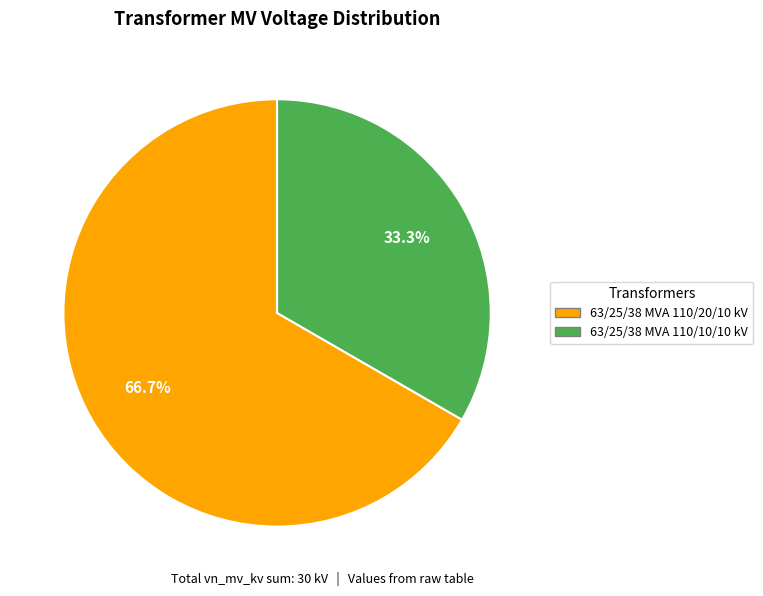

Approximately how many times larger is the value at 63/25/38 MVA 110/10/10 kV compared to 63/25/38 MVA 110/20/10 kV?

0.5